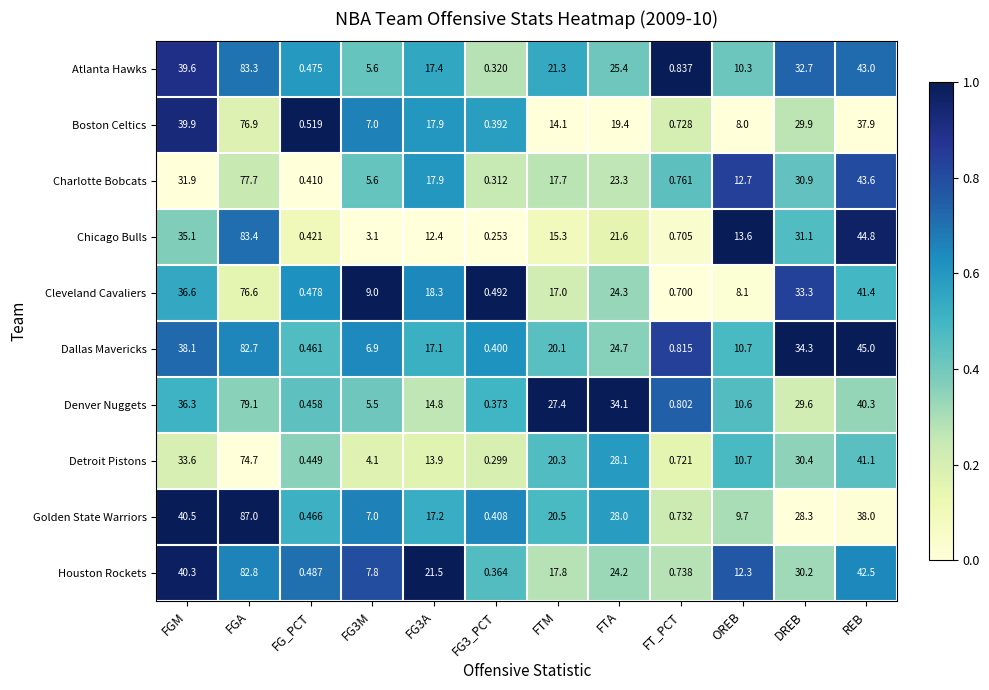

Which series has the largest total across all categories?

Dallas Mavericks